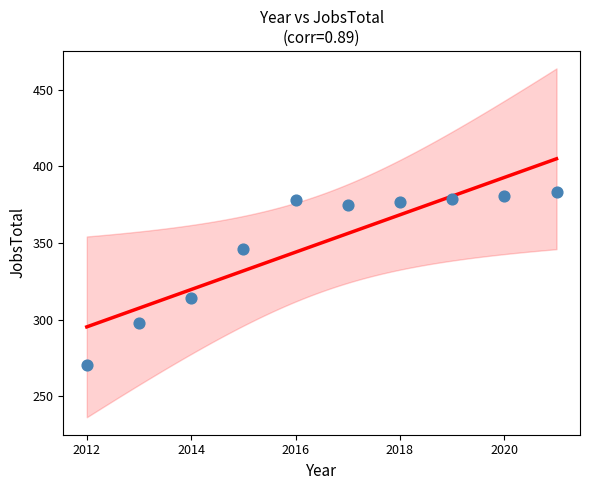

What is the range of X values (max minus min)?

9